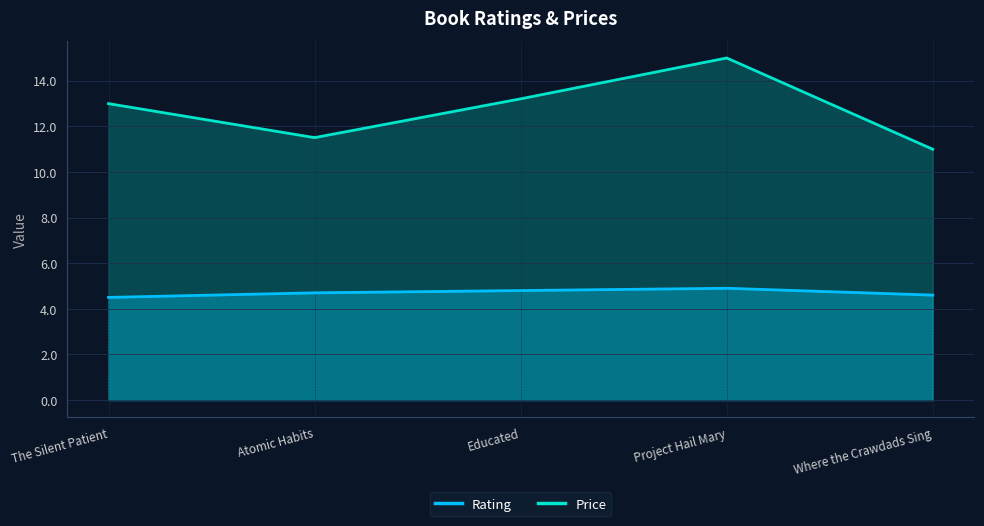

What is the difference between the maximum and minimum values in the Price series?

4.0